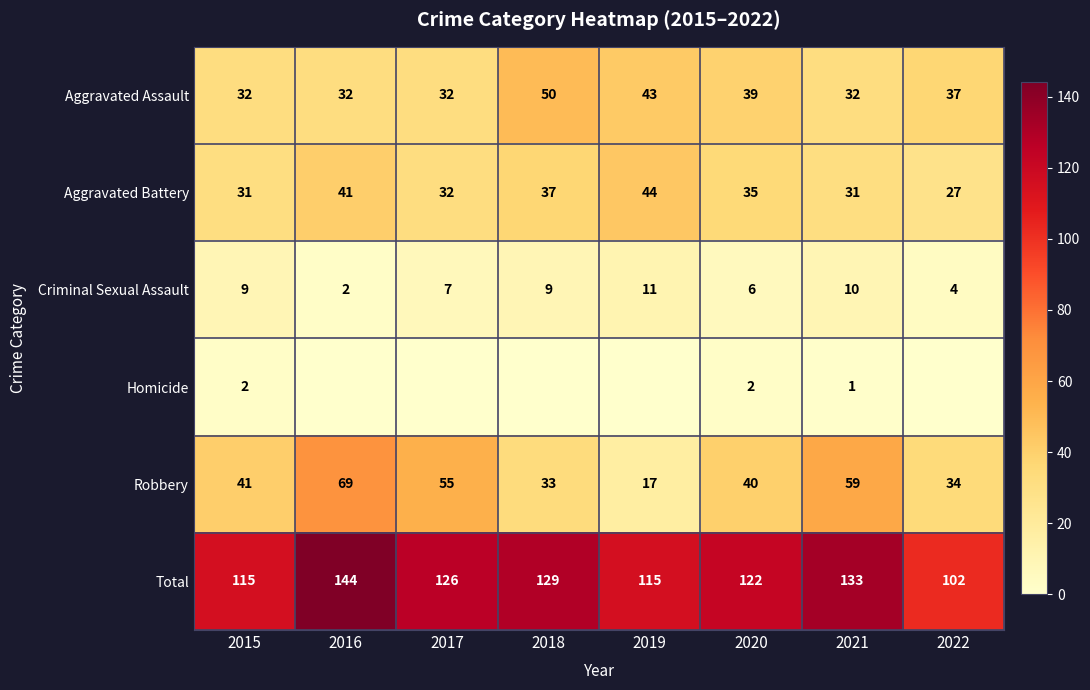

At how many categories does at least one series exceed 87?

8